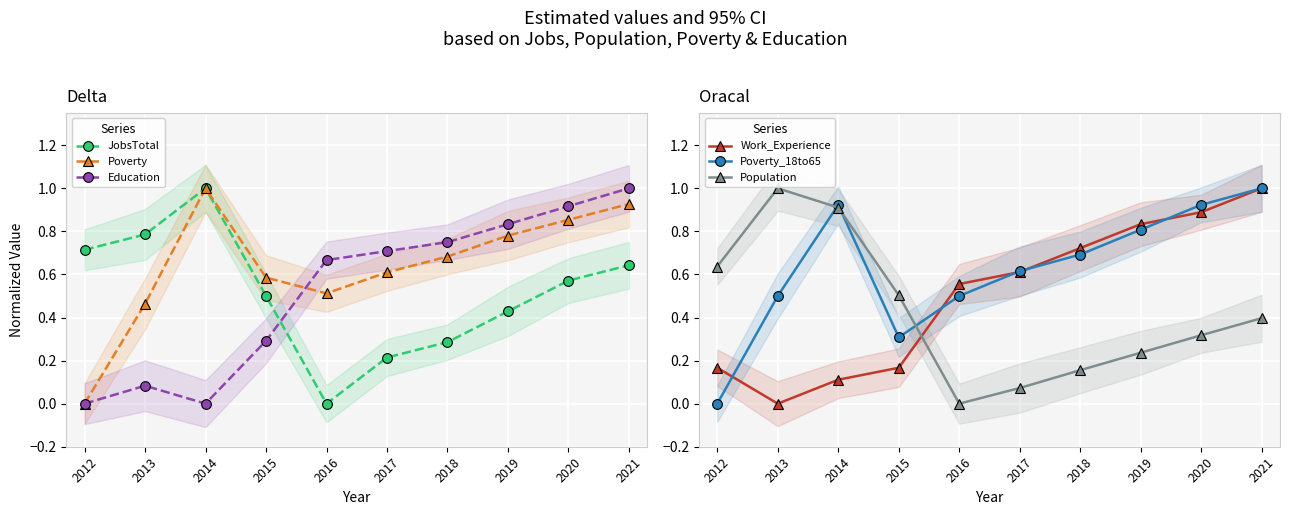

At which category is the sum across all series the highest?

2021